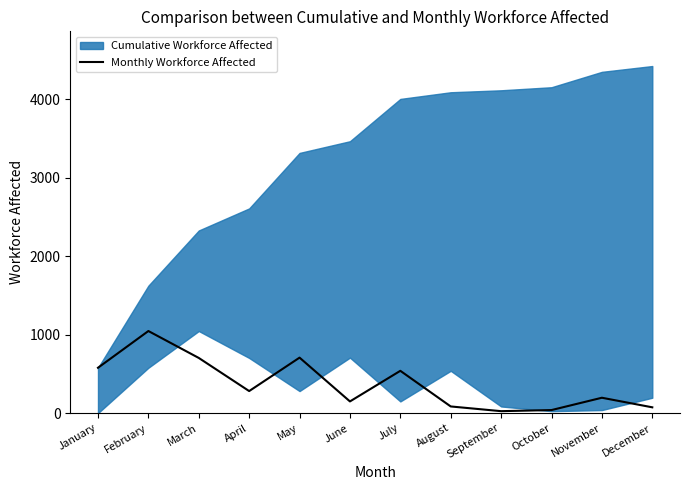

How many interior local valleys (lower than both neighbors) does the data have?

3